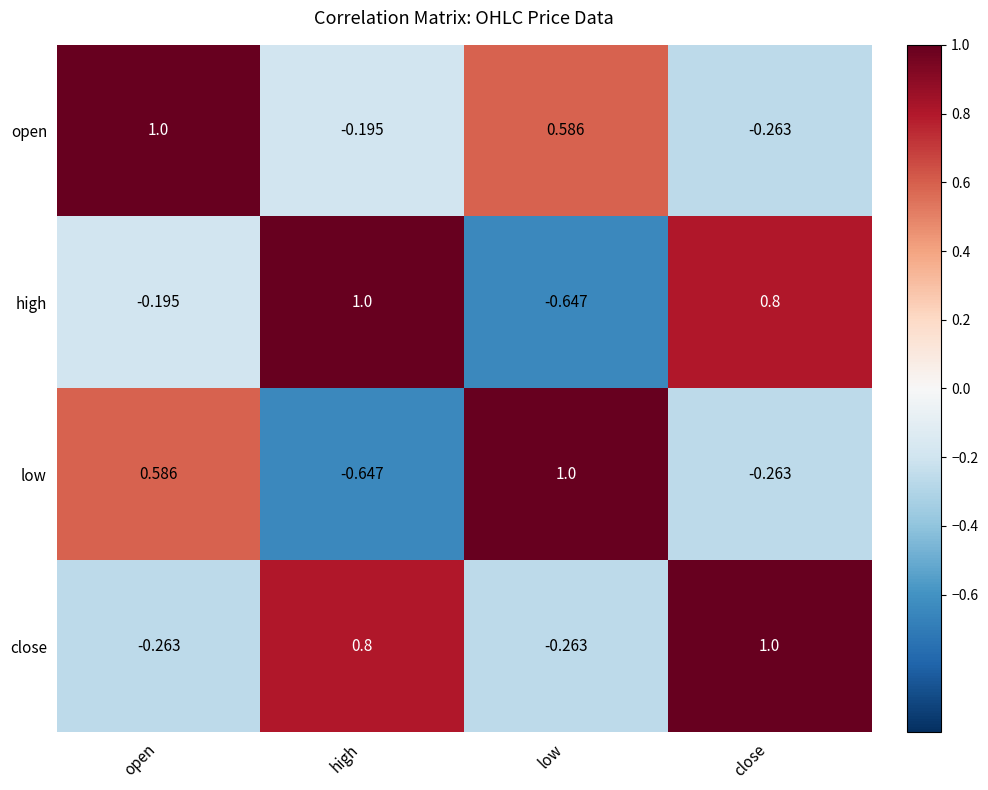

List the series in order of their overall mean, lowest first.

low, high, open, close